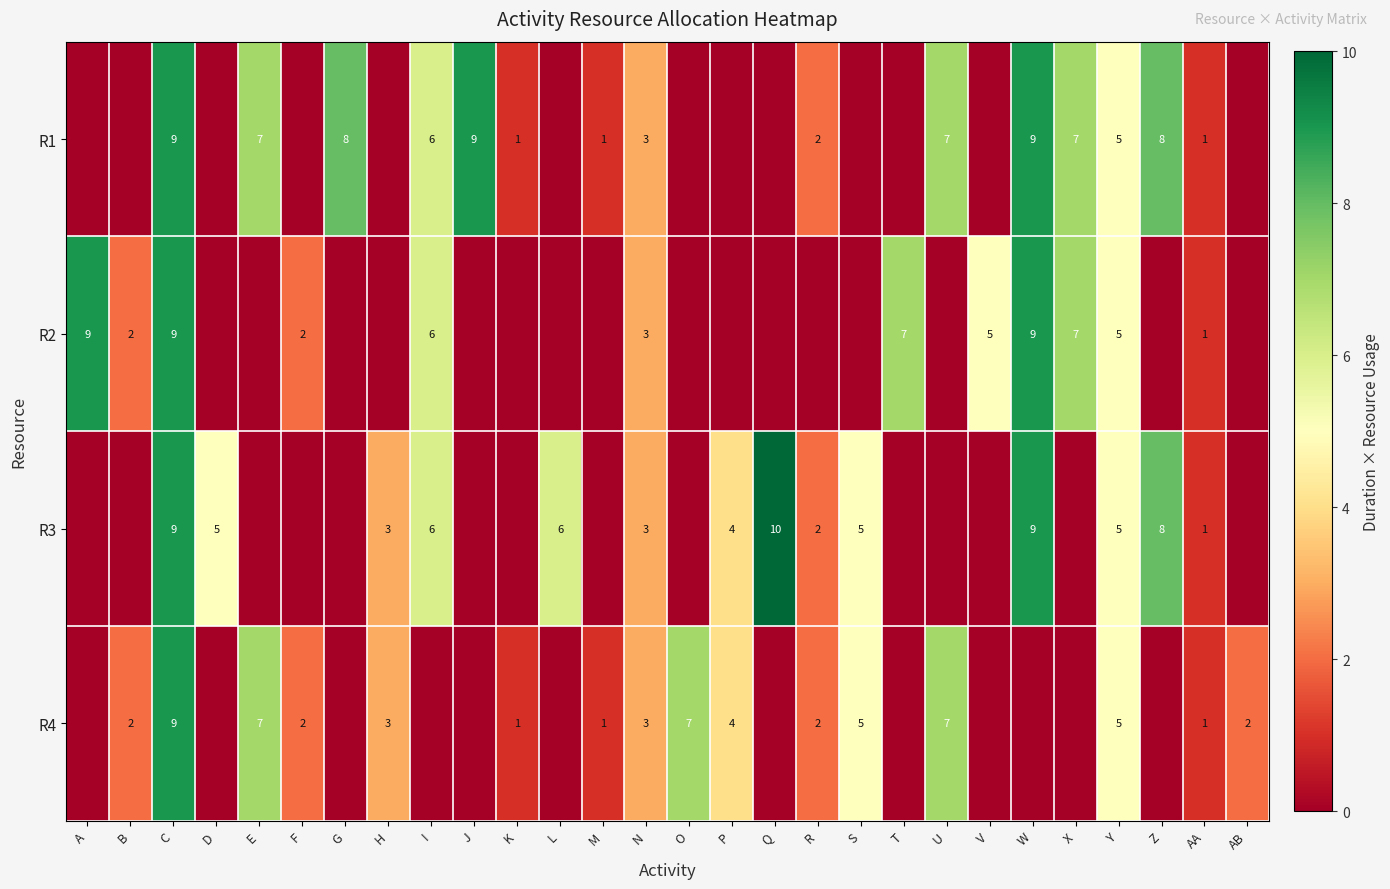

The value of R4 at M is 1. True or false?

True